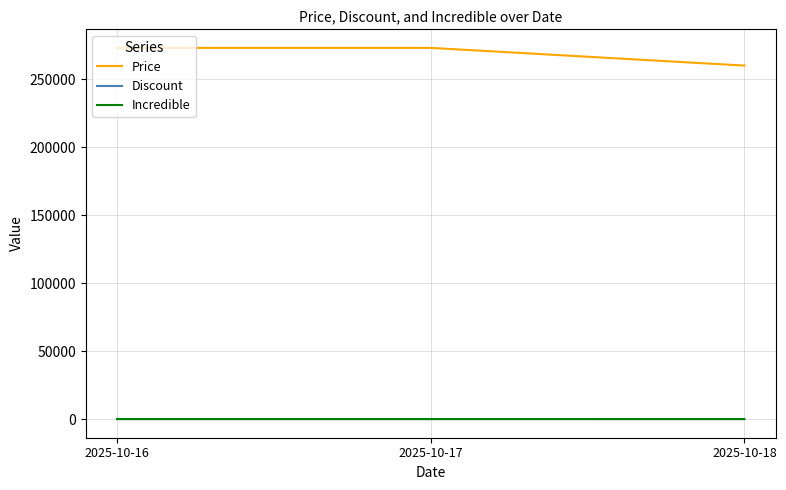

What is the difference between the highest and lowest values at 2025-10-17?

273000